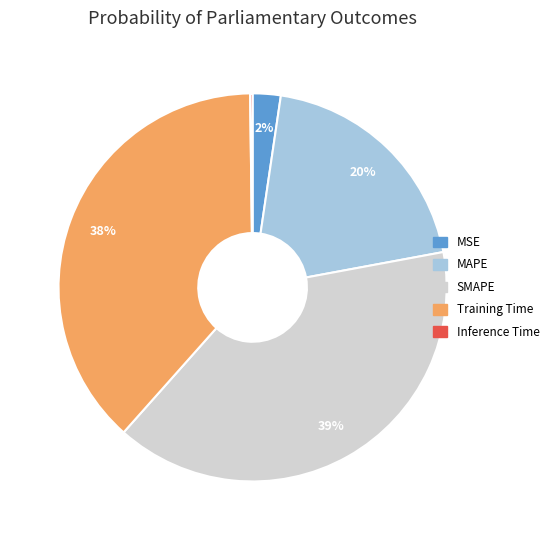

What percentage is the MSE slice, to the nearest percent?

2%